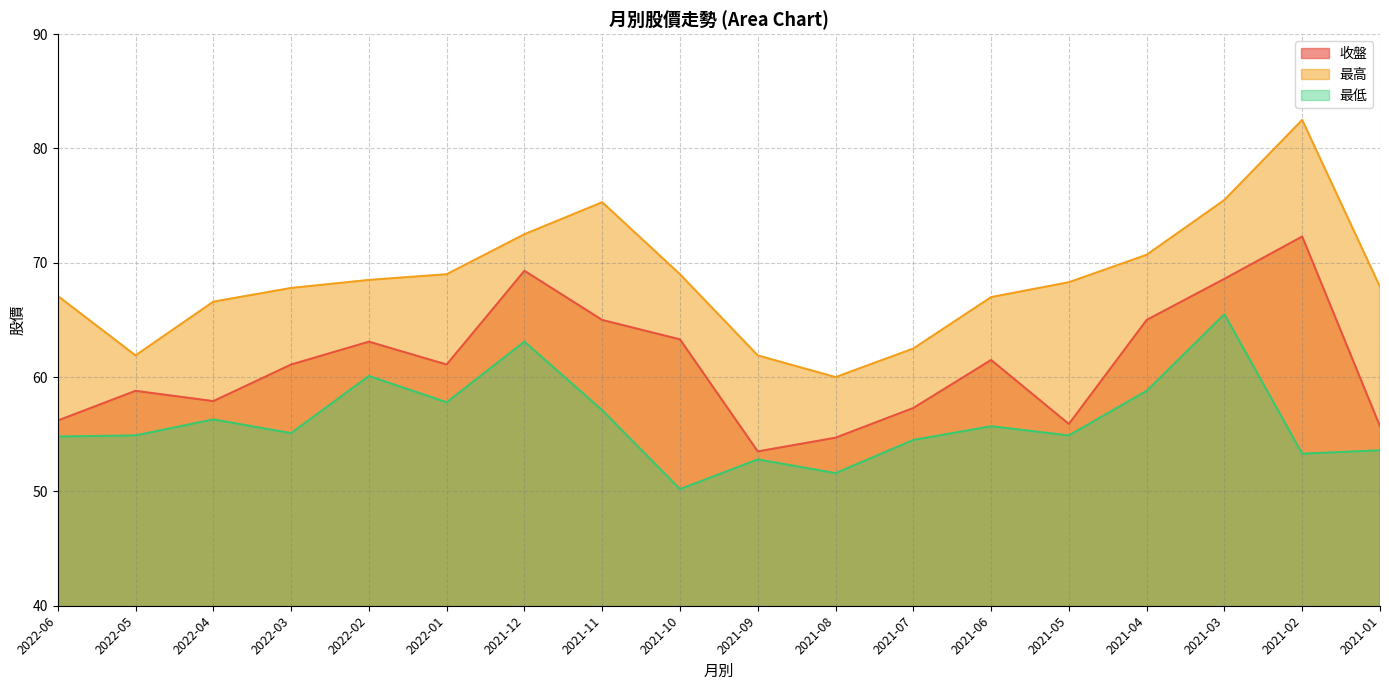

The 最低 series shows 13.5 at 2022-03. True or false?

False